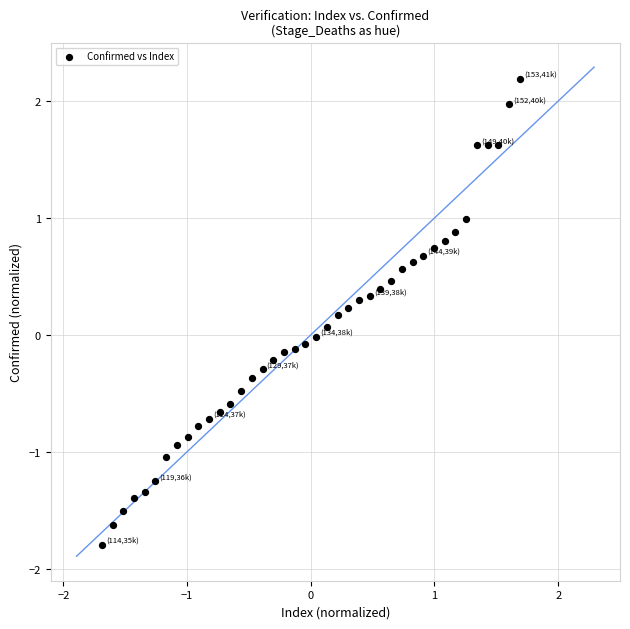

What is the range of X values (max minus min)?

3.4